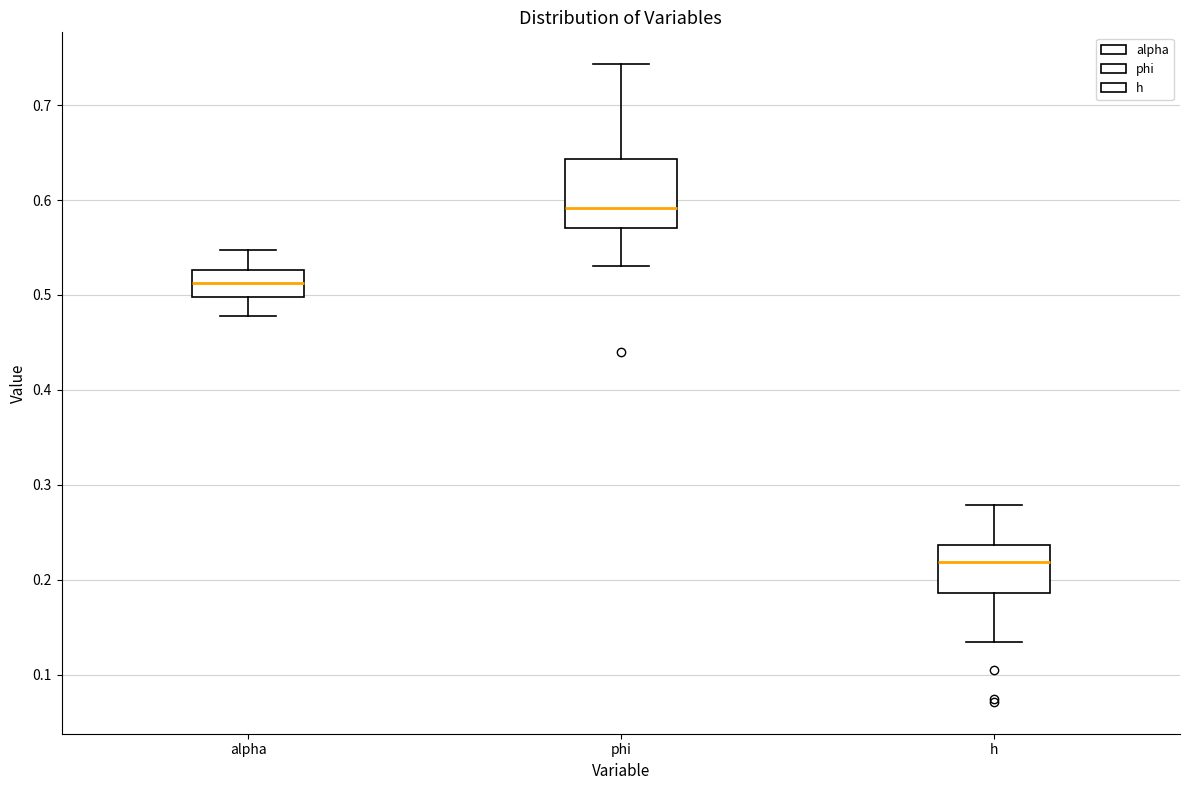

Where is the upper edge of the box for phi on the y-axis? The values are not printed on the chart, so give them approximately, as read against the axis.

0.64